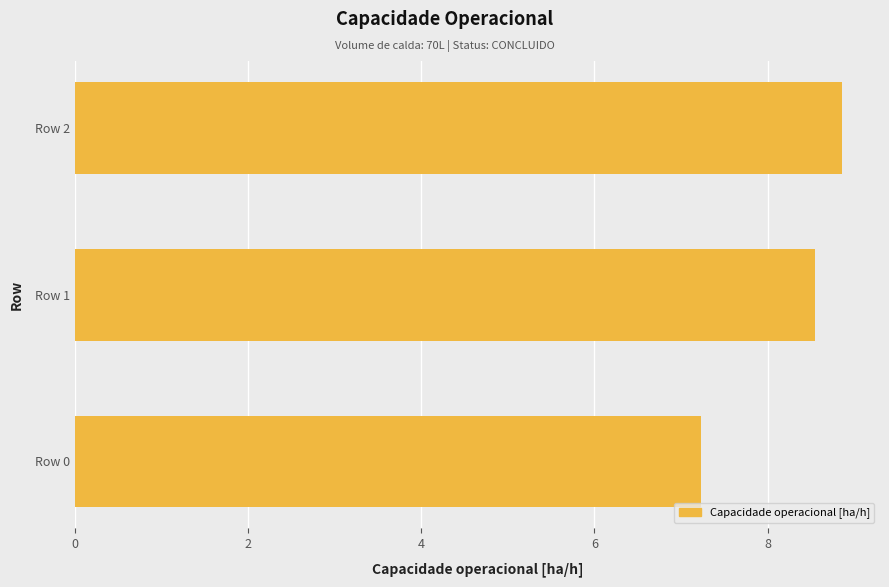

Which category has the highest value across all series?

Row 2